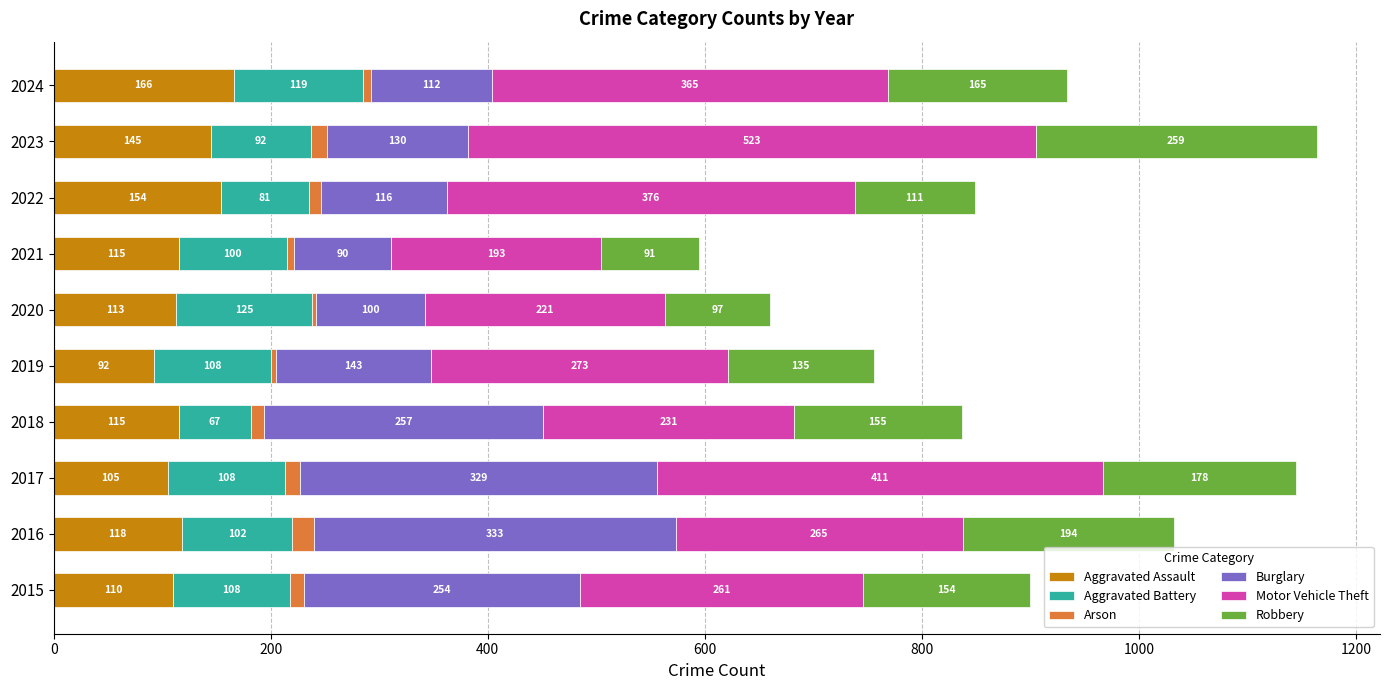

At which label does Aggravated Assault reach its minimum?

2019